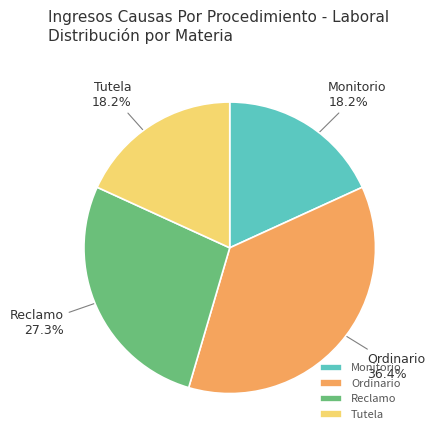

Which has a higher value, Reclamo or Monitorio?

Reclamo